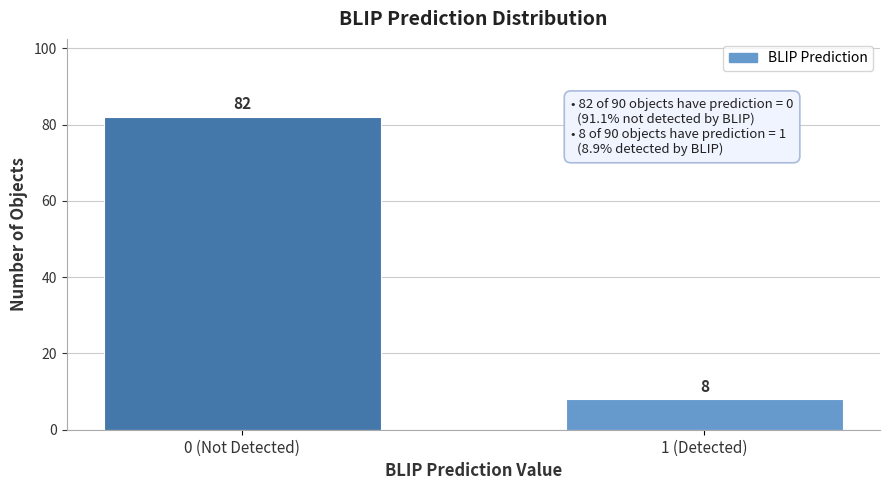

Reading left to right, what are all the values shown in this chart?

0 (Not Detected)=82	1 (Detected)=8